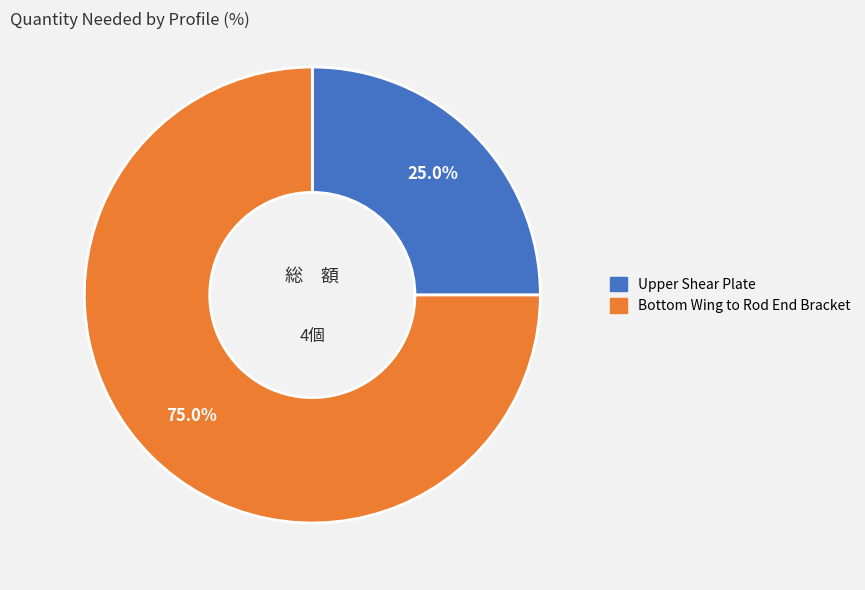

How many slices are in this pie chart?

2